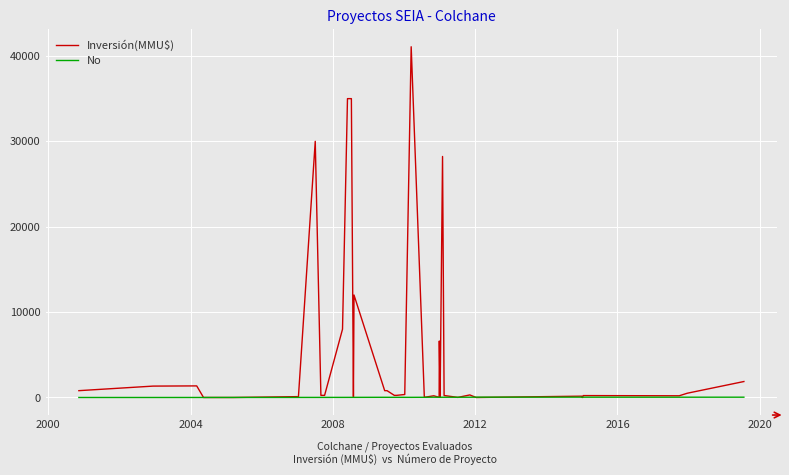

What is the average value of the Inversión(MMU$) series?

5159